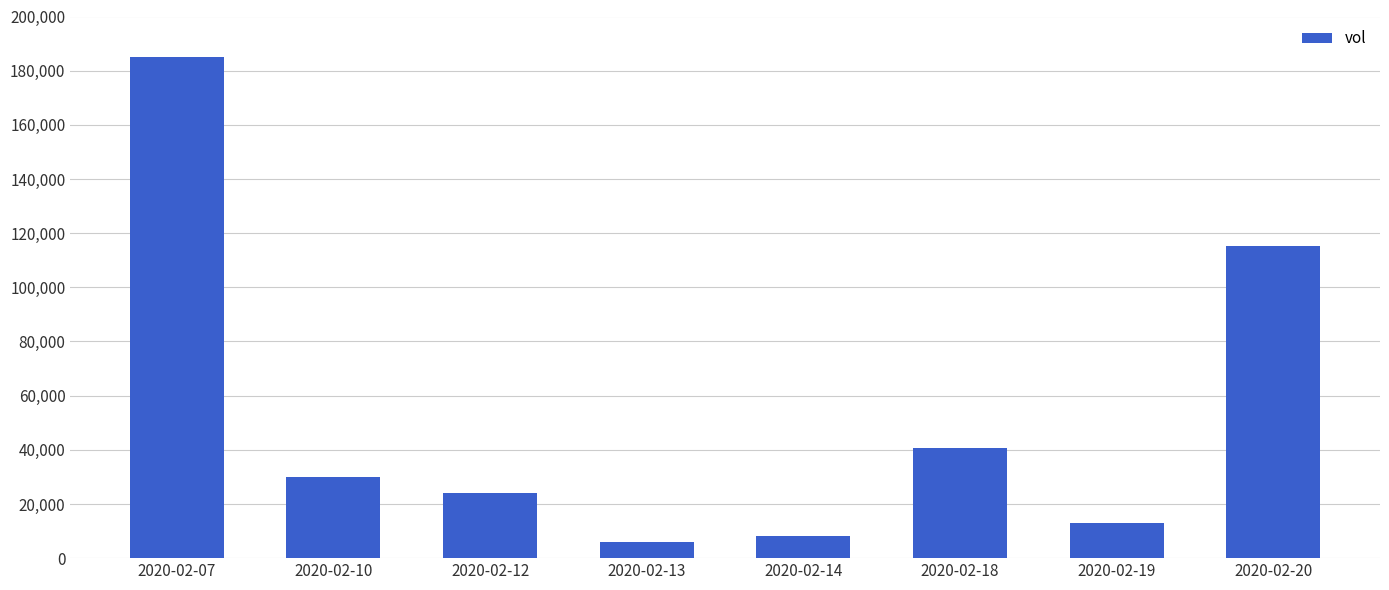

Rank the categories by value from lowest to highest.

2020-02-13, 2020-02-14, 2020-02-19, 2020-02-12, 2020-02-10, 2020-02-18, 2020-02-20, 2020-02-07